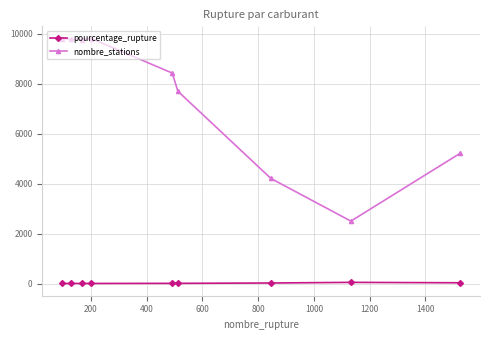

In nombre_stations, how many points are lower than both neighbors (excluding endpoints)?

2